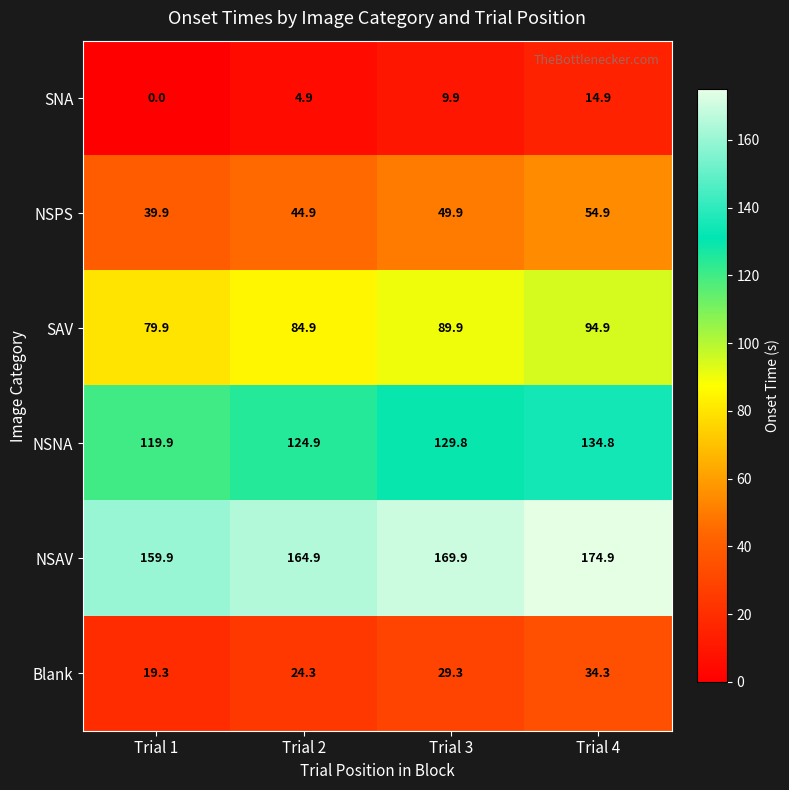

What is the difference between the highest and lowest values at Trial 3?

160.0